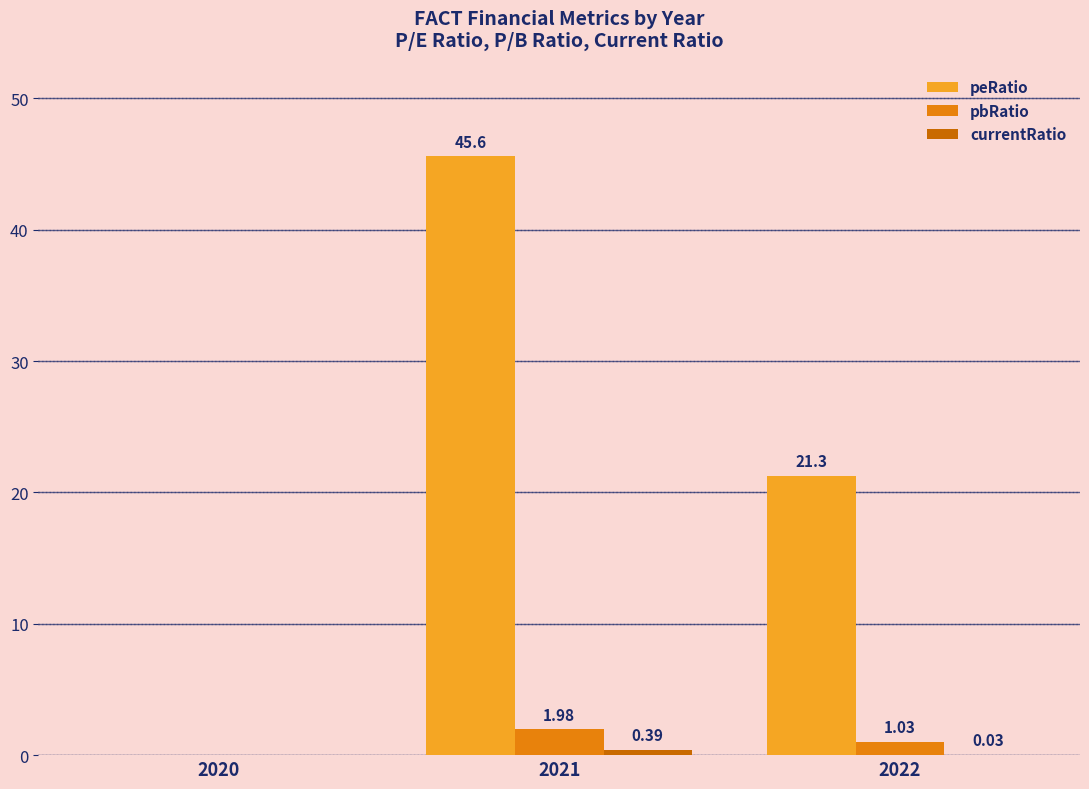

How many values in peRatio are above zero?

2